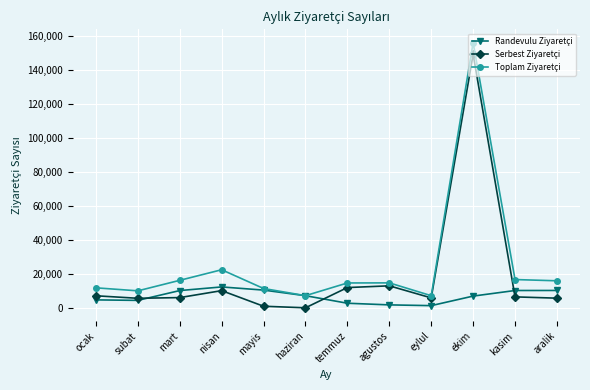

Where is the first local maximum for Serbest Ziyaretçi?

nisan